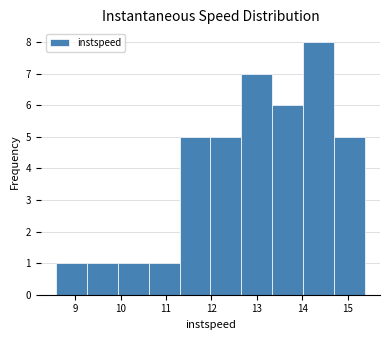

Reading left to right, transcribe this chart: for each bar, give the range it covers on the x-axis and its height. Neither the bar edges nor the heights are printed on the chart, so give them approximately, as read against the axes.

8.6 to 9.3: 1
9.3 to 9.9: 1
9.9 to 10.6: 1
10.6 to 11.3: 1
11.3 to 12.0: 5
12.0 to 12.7: 5
12.7 to 13.3: 7
13.3 to 14.0: 6
14.0 to 14.7: 8
14.7 to 15.4: 5